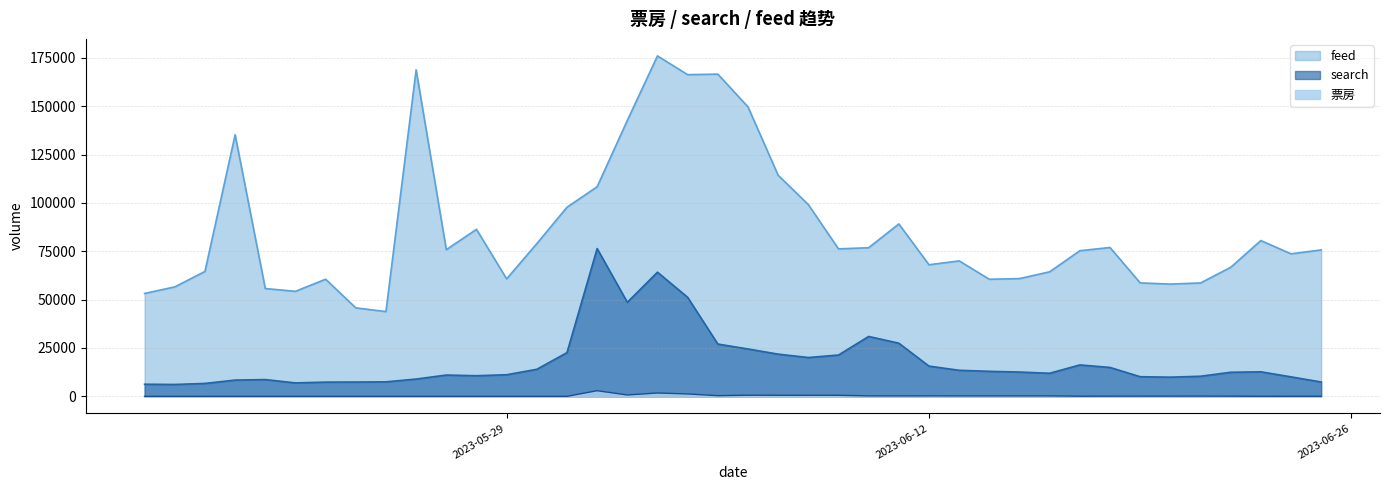

How many interior local peaks does the feed series have?

10